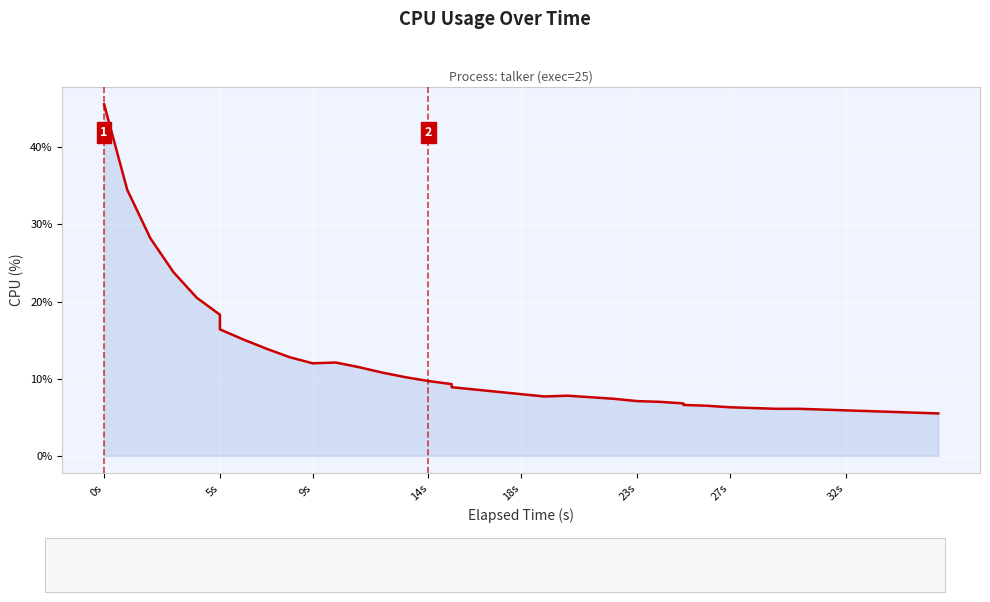

How many interior local peaks (higher than both neighbors) does the data have?

2